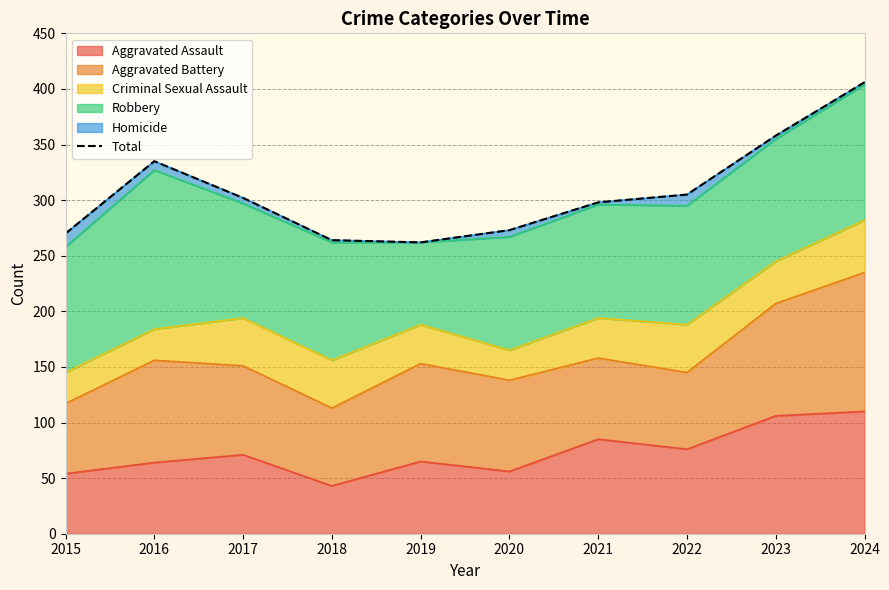

List the labels in order of value, smallest first.

2019, 2018, 2015, 2020, 2021, 2017, 2022, 2016, 2023, 2024